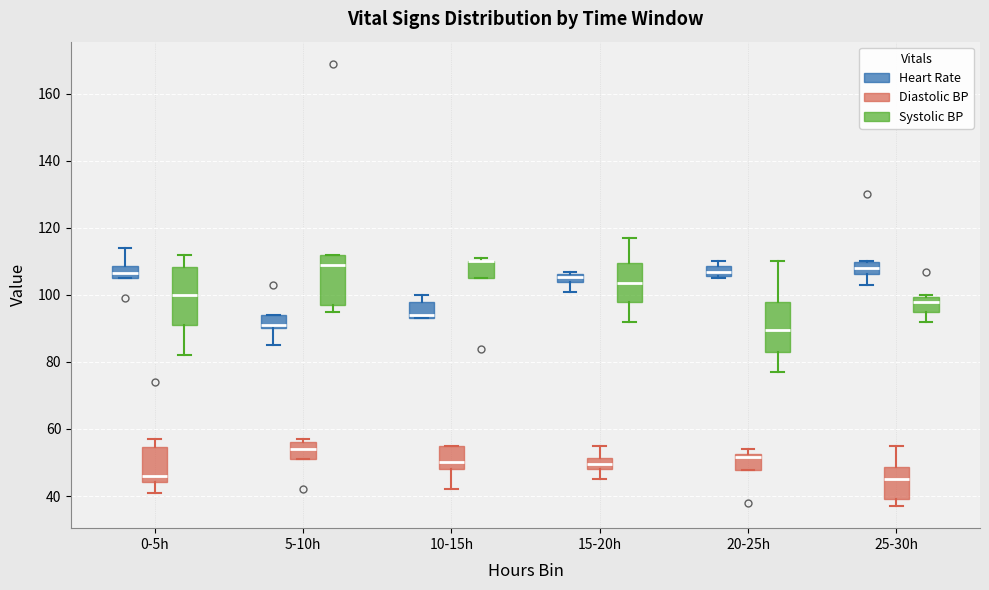

Comparing the boxes themselves (not the whiskers), which one is the tallest?

0-5h (Systolic BP)